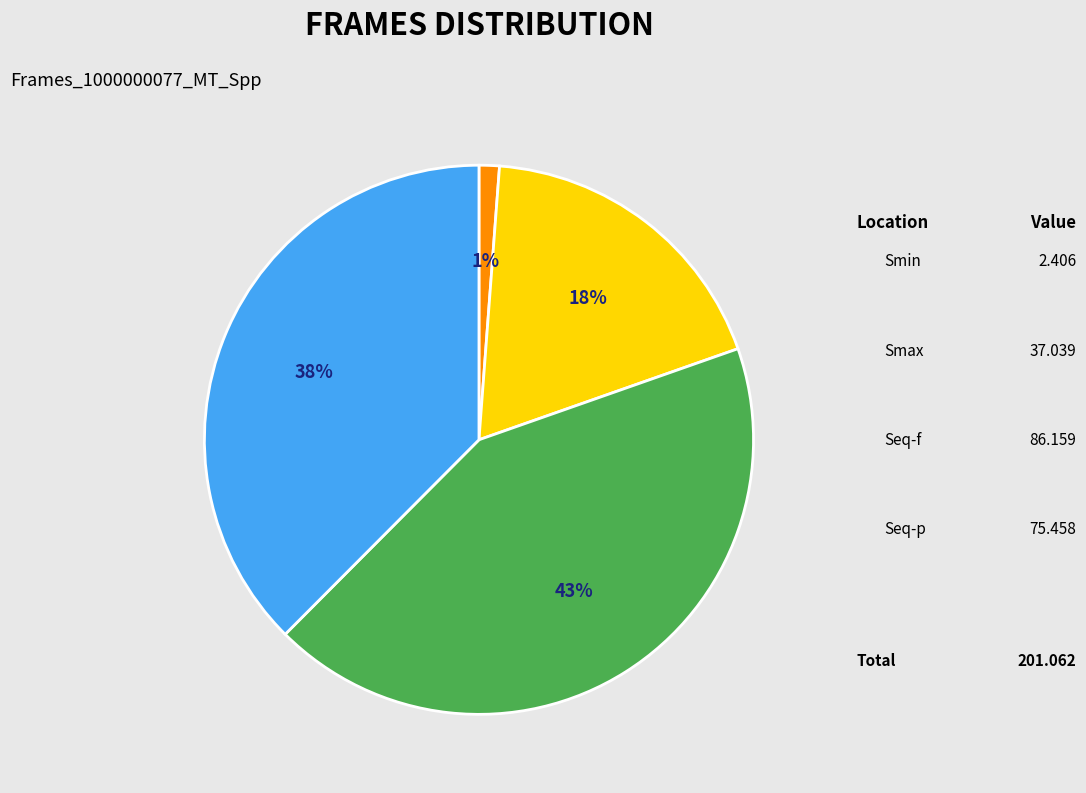

To the nearest percent, what is the difference between the largest and smallest slice percentages?

42%